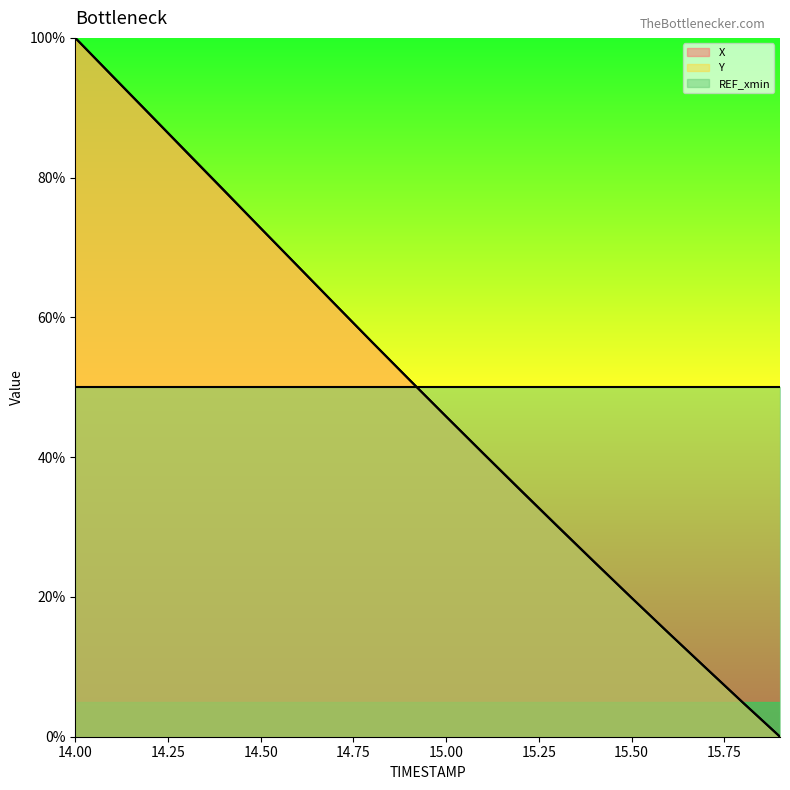

The X series shows 56.5 at 14.8. True or false?

True